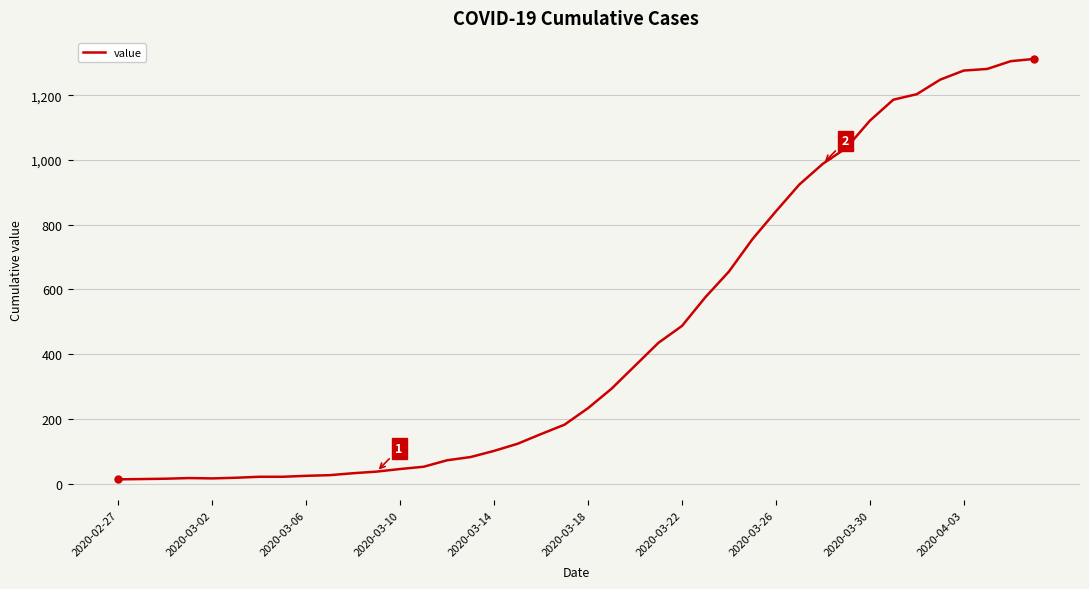

What is the maximum value shown in the chart?

1312